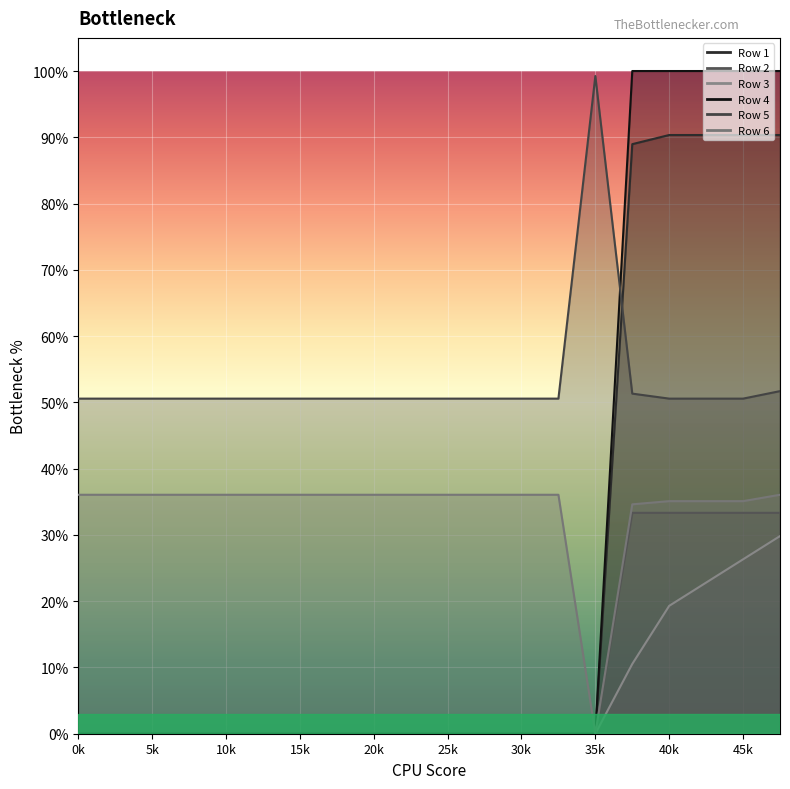

Rank the series at 3 from lowest to highest value.

Row 1, Row 2, Row 3, Row 4, Row 6, Row 5